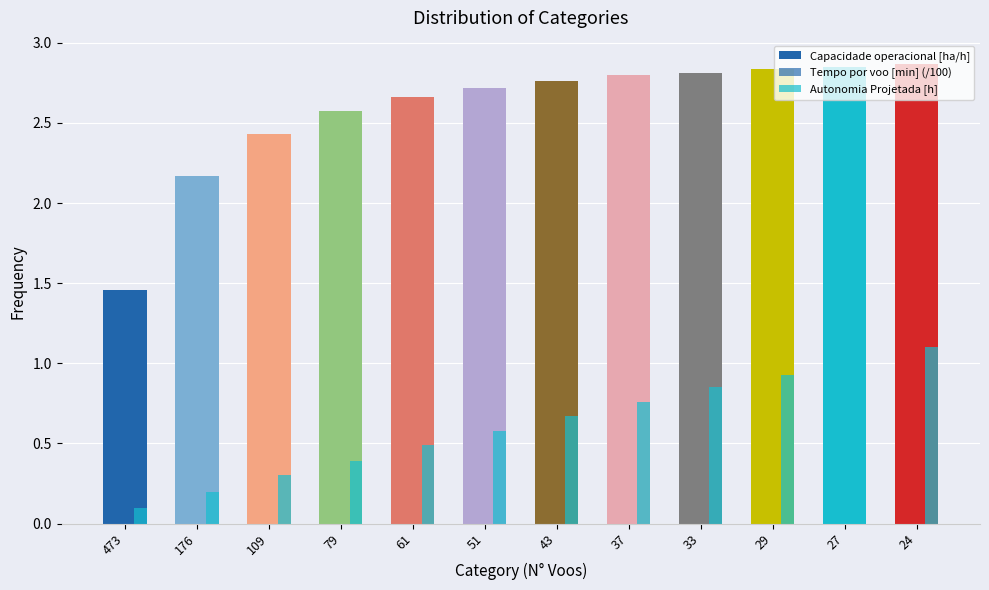

What is the value of the Capacidade operacional [ha/h] bar at the 5th from the left?

2.7